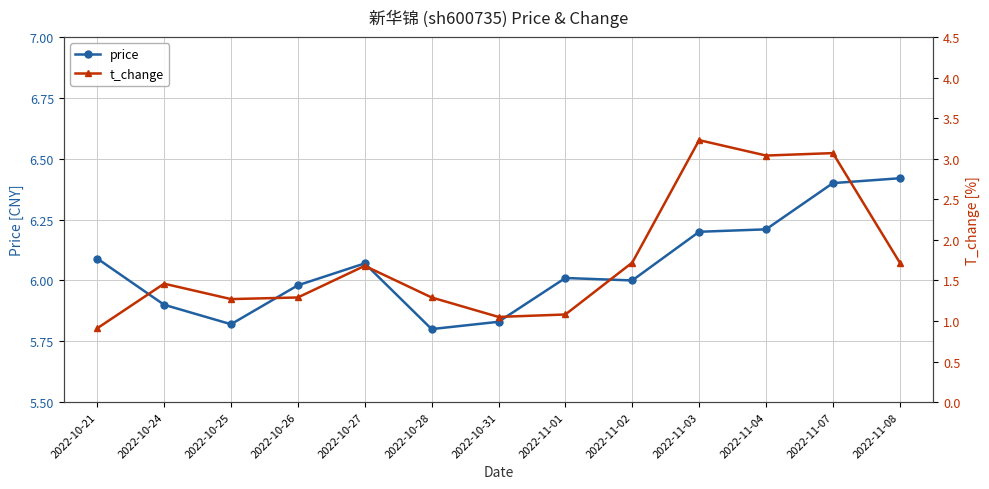

What position from the left is 2022-10-24?

2